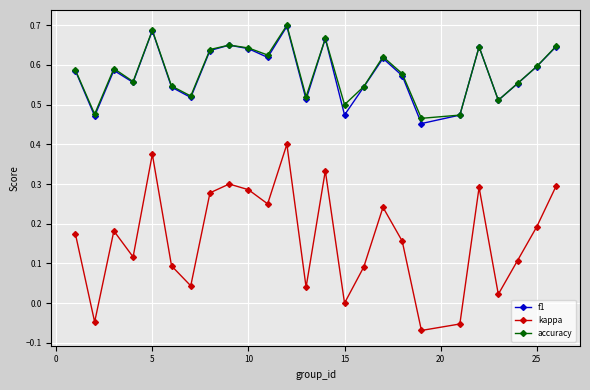

What are all the series names shown in the legend?

f1, kappa, accuracy